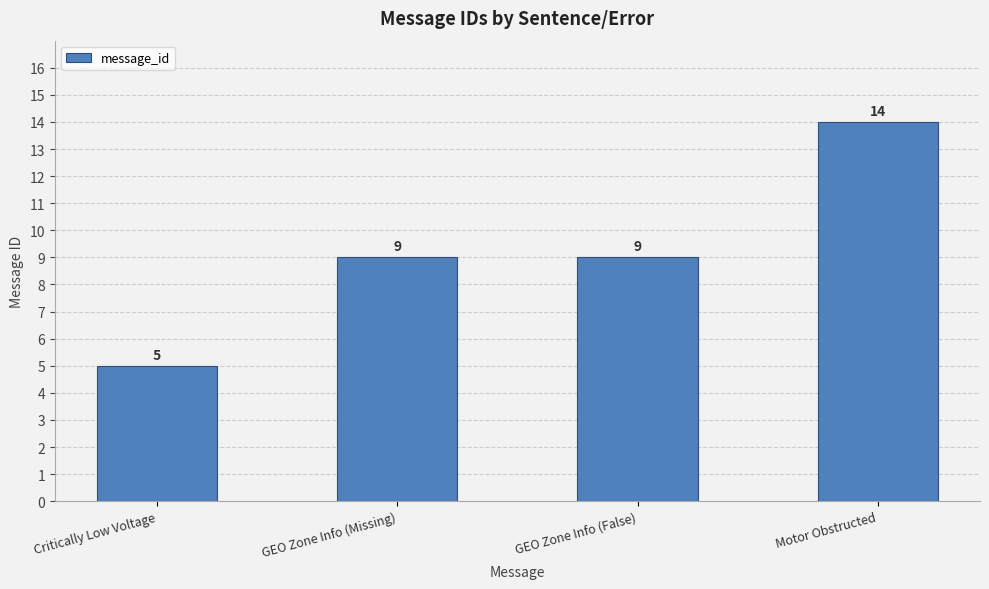

What is the difference between the maximum and second lowest values?

5